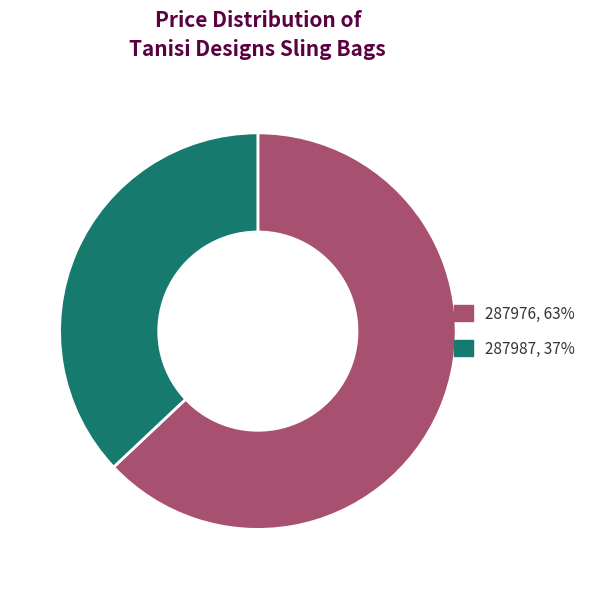

True or false: 287976, 63% accounts for 63% of the total.

True